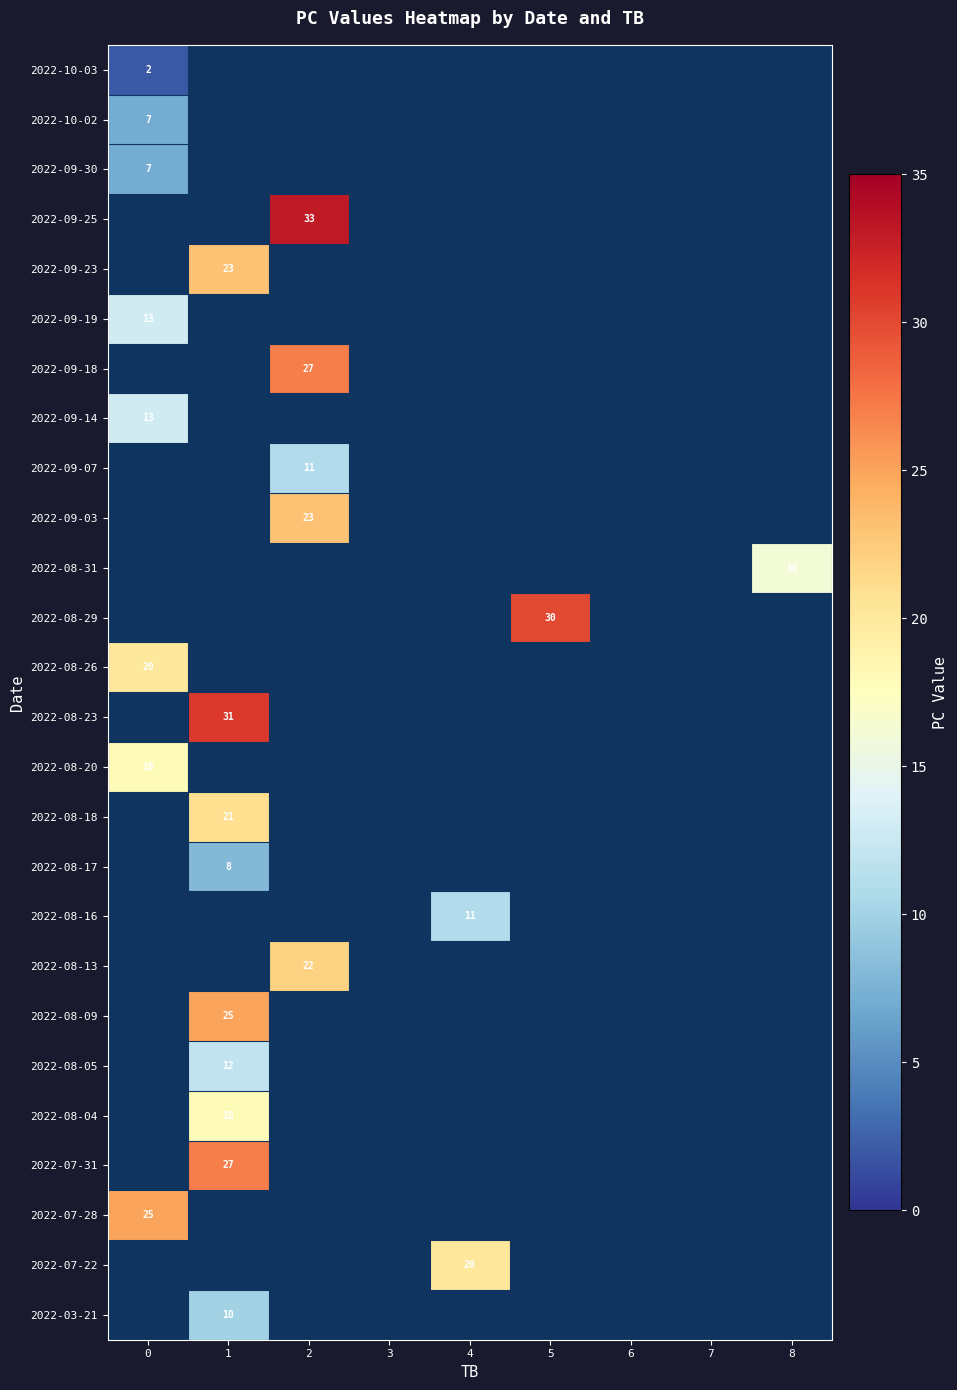

The 2022-08-18 series shows 21 at 1. True or false?

True